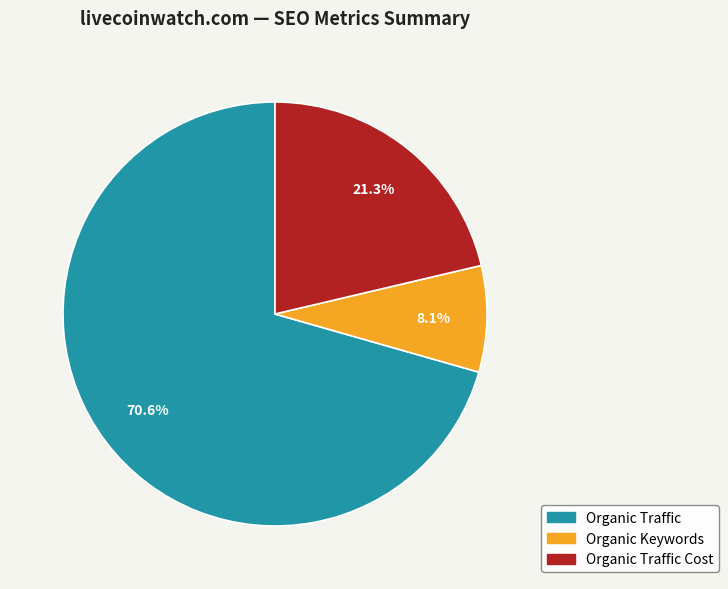

To the nearest percent, what is the difference between the largest and smallest slice percentages?

62%